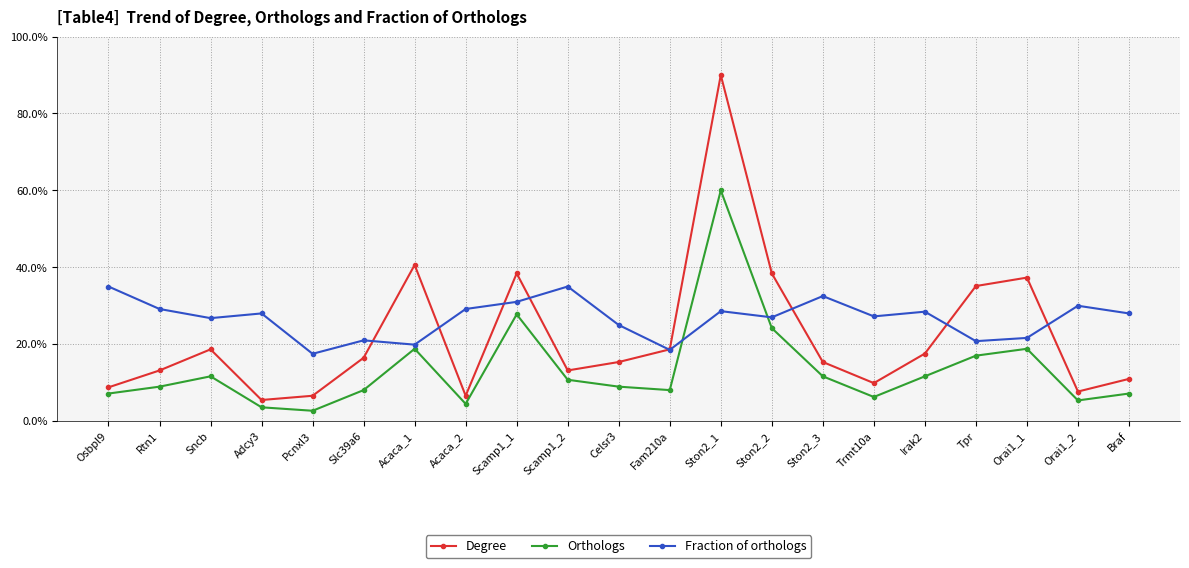

In Orthologs, how many points are higher than both neighbors (excluding endpoints)?

5